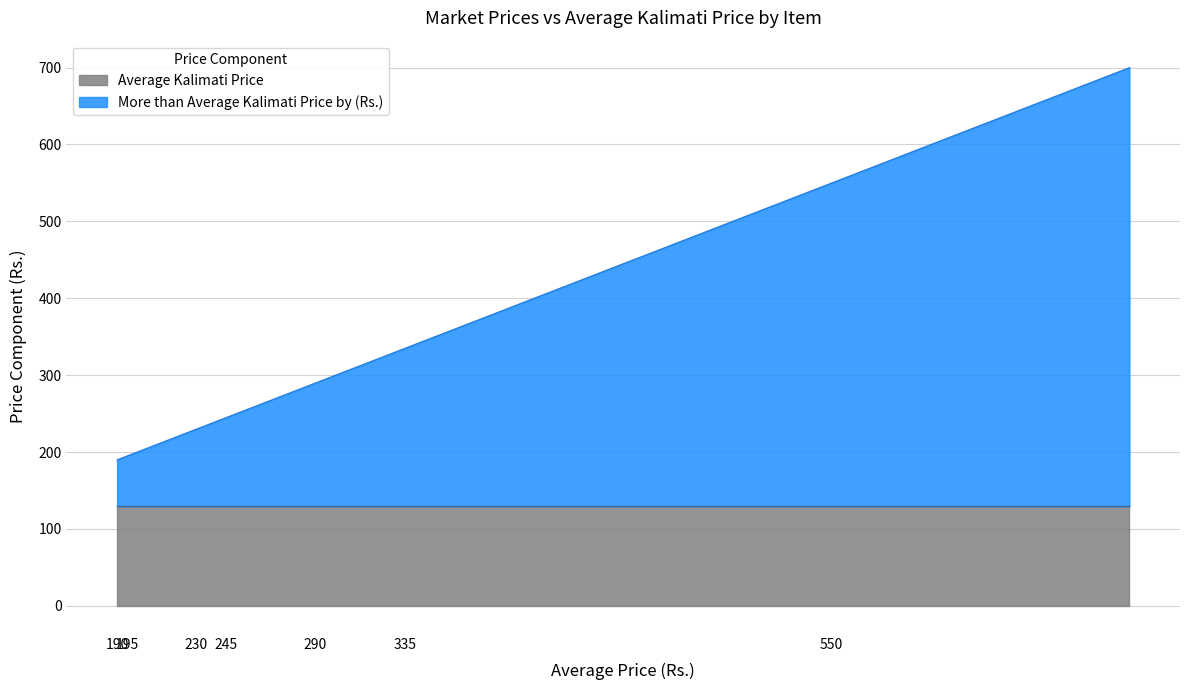

What is the smallest value displayed?

60.6